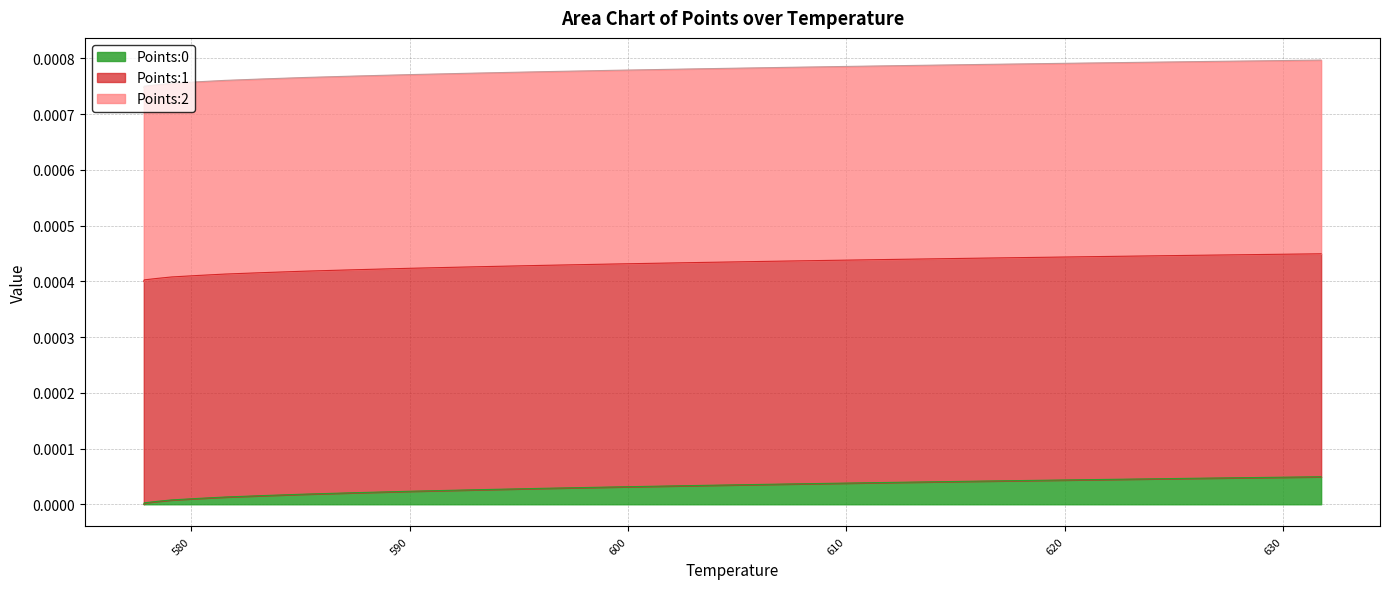

What are all the series names shown in the legend?

Points:0, Points:1, Points:2